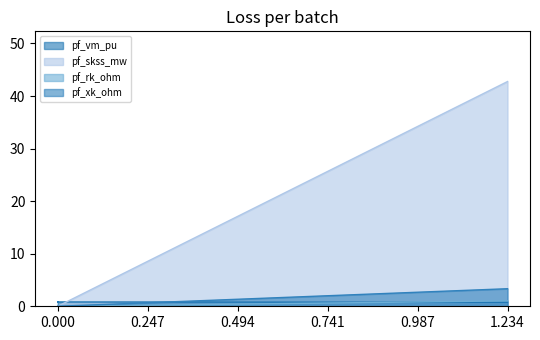

True or false: pf_xk_ohm and pf_skss_mw cross at least once.

False